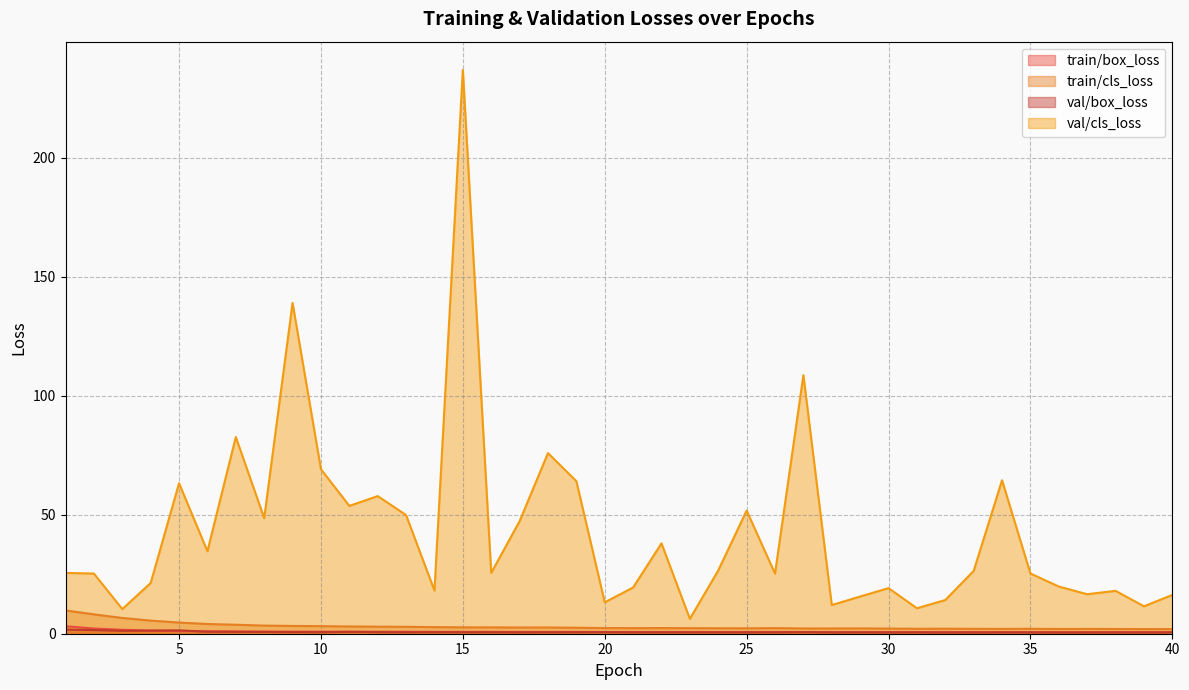

In val/box_loss, how many points are higher than both neighbors (excluding endpoints)?

10